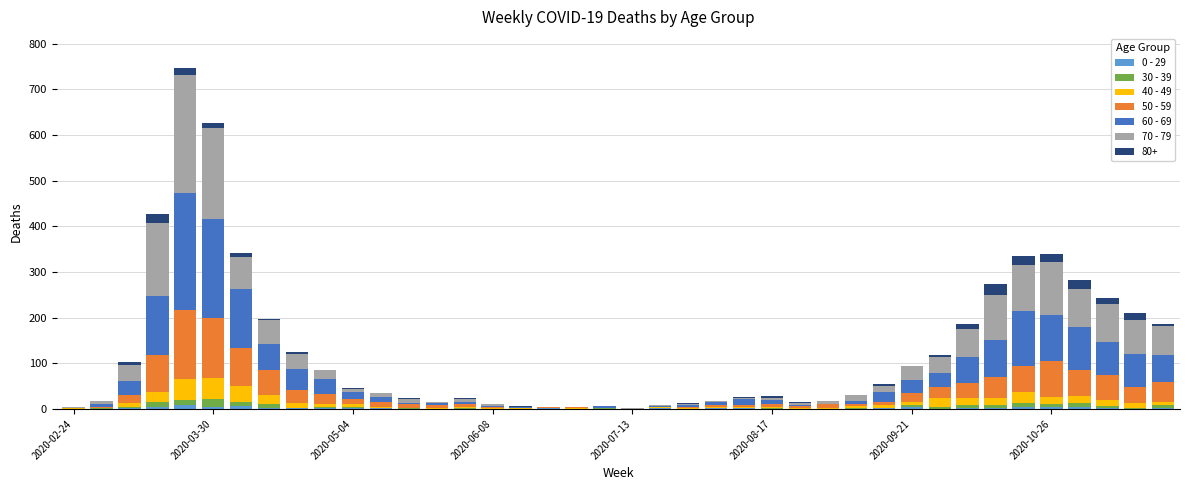

How many data points does each series have?

40